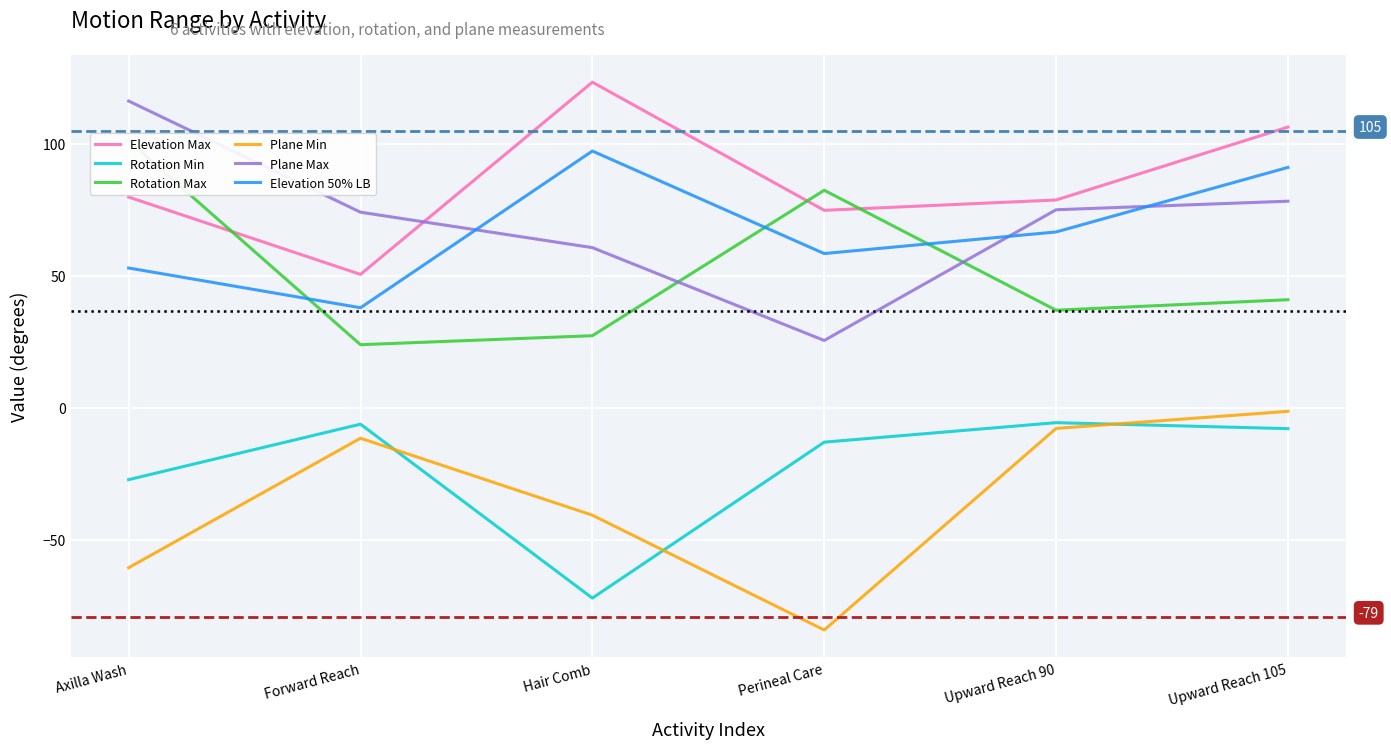

How many values in the Plane Max series exceed 74?

4